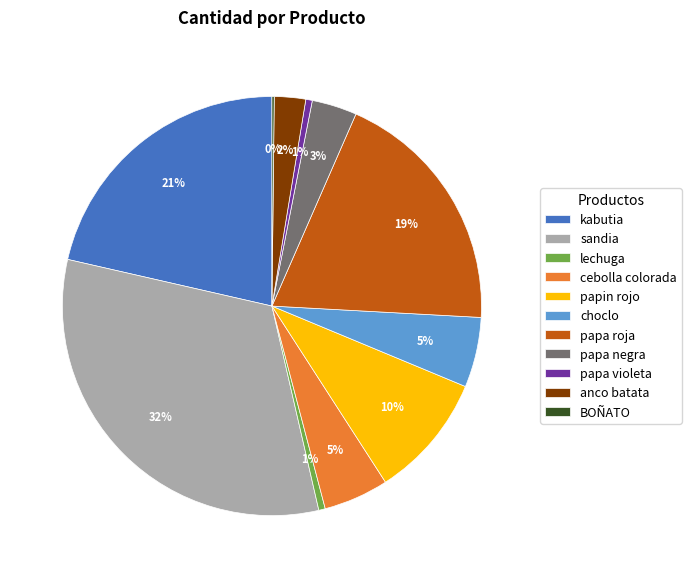

To the nearest percent, what is the average slice percentage?

9%